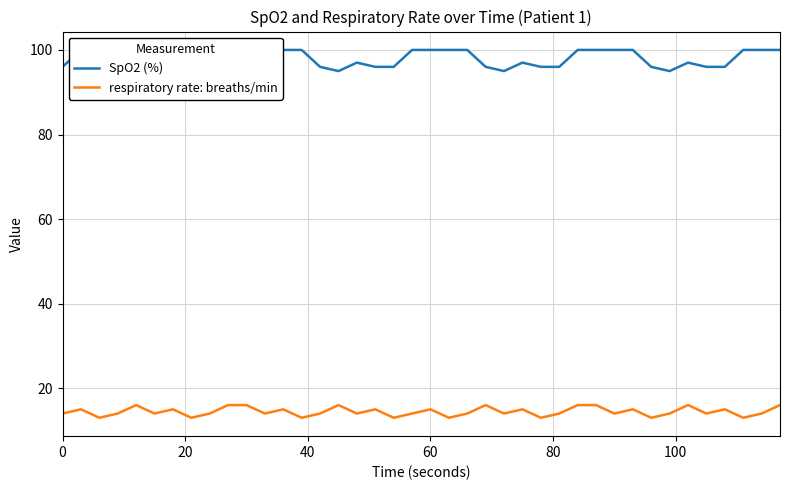

What is the lowest value of the SpO2 (%) series?

95